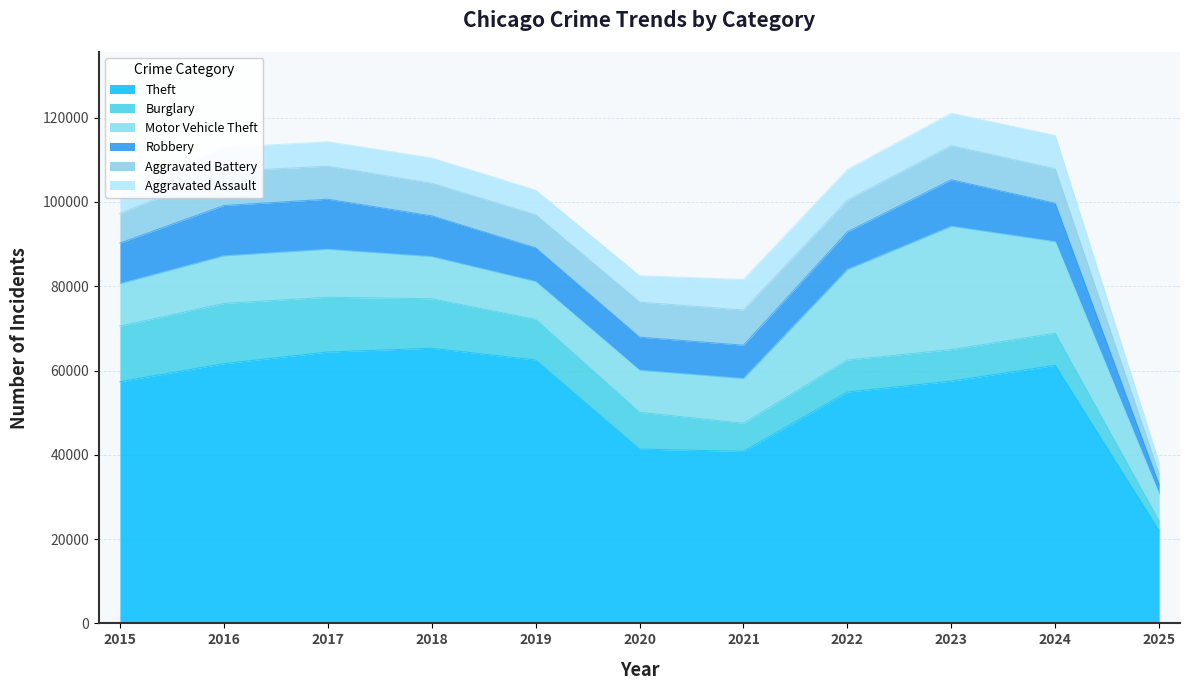

What is the difference between the maximum and minimum values in the Aggravated Assault series?

5335